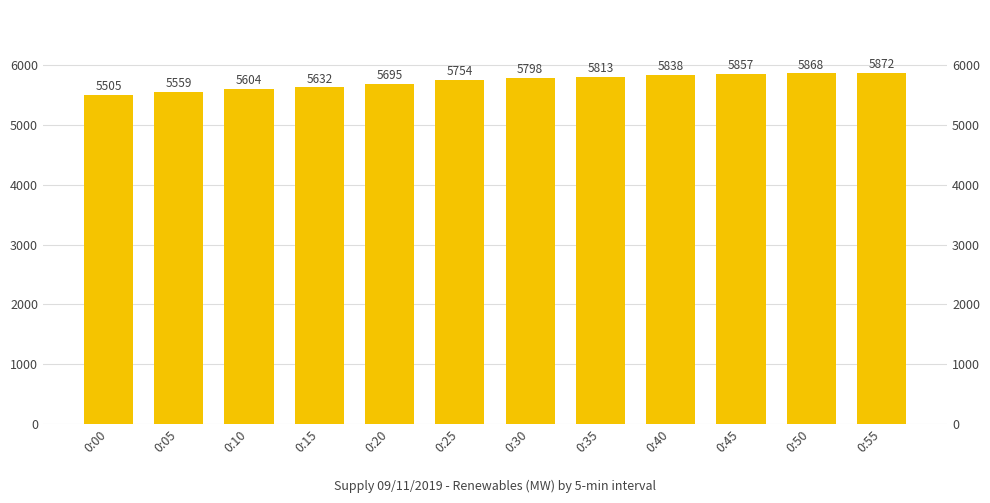

True or false: the data shows 9733 at 0:40.

False